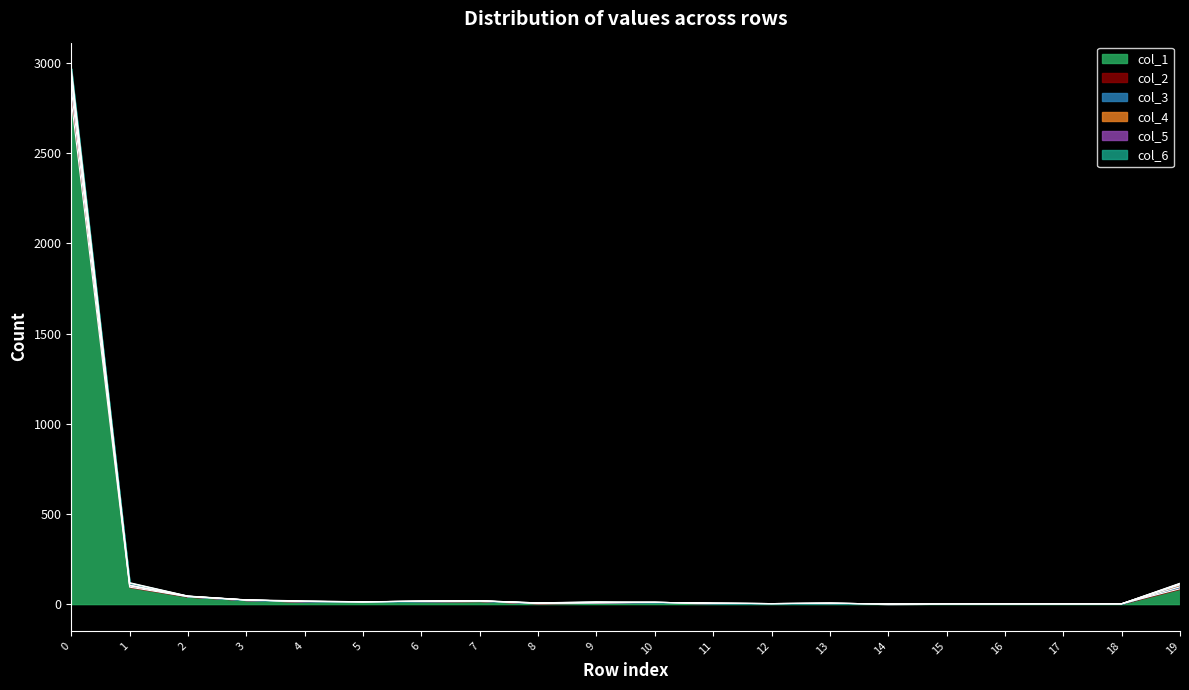

In col_3, how many points are lower than both neighbors (excluding endpoints)?

4